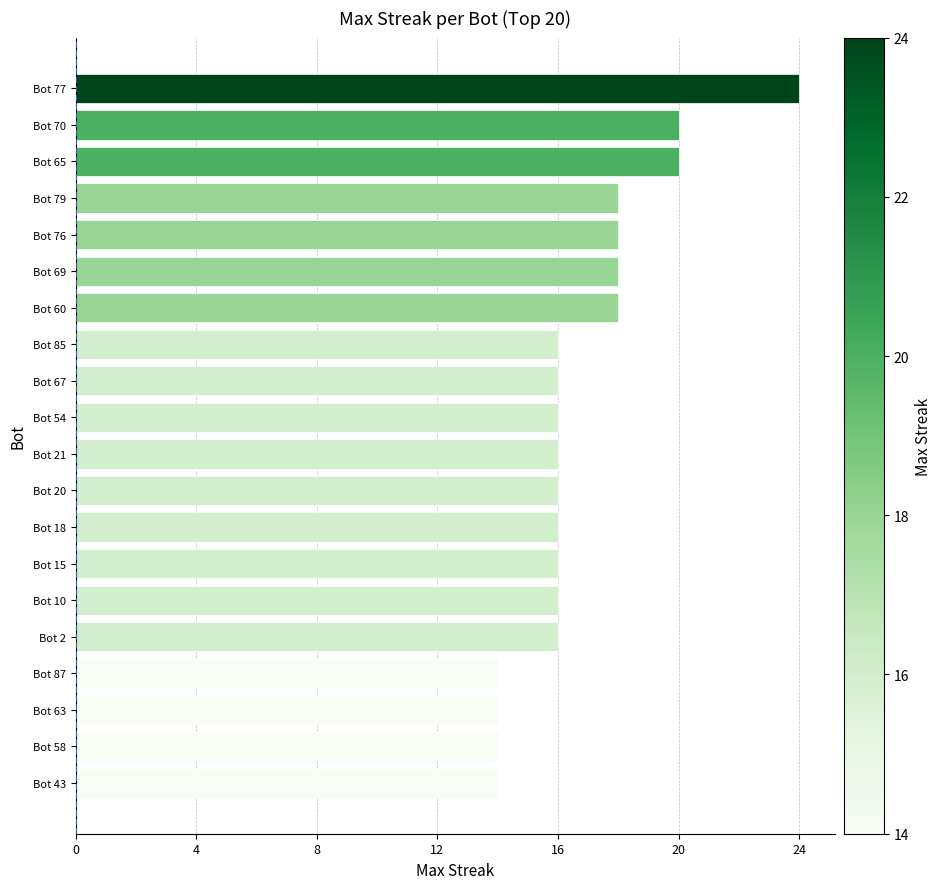

What is the sum of all values?

336